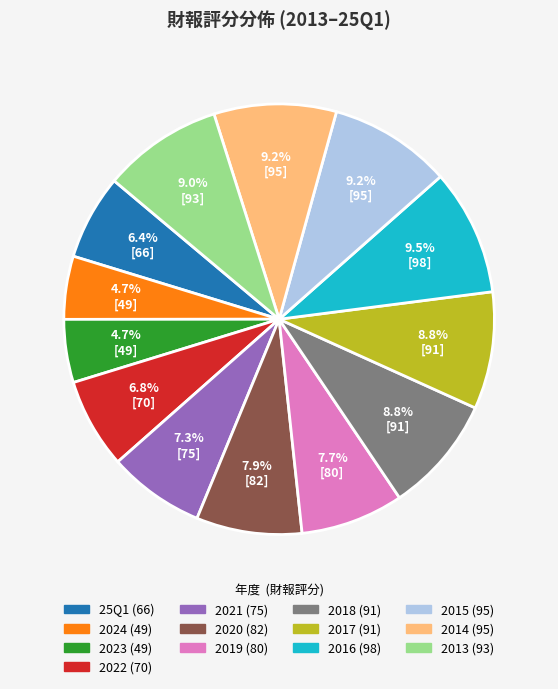

Does 2020 represent more than half of the total?

No